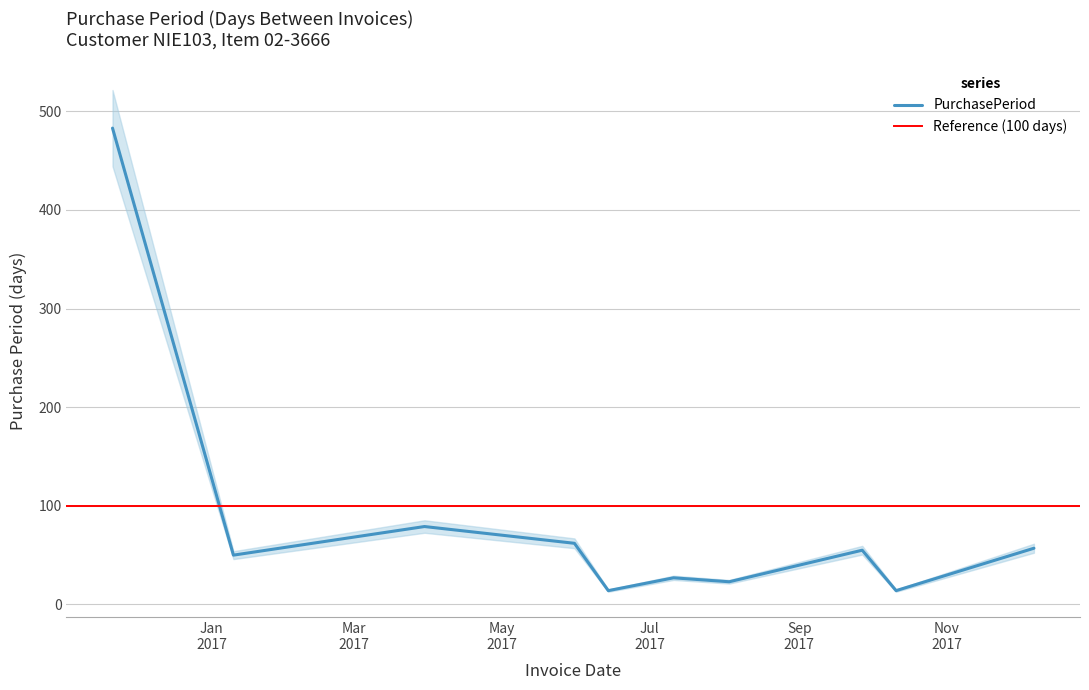

How many points are higher than both their immediate neighbors (excluding endpoints)?

3